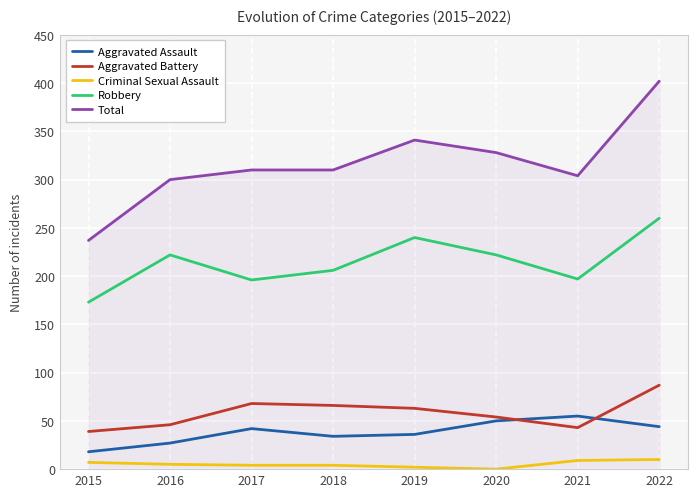

What is the total value across all series at 2022?

803